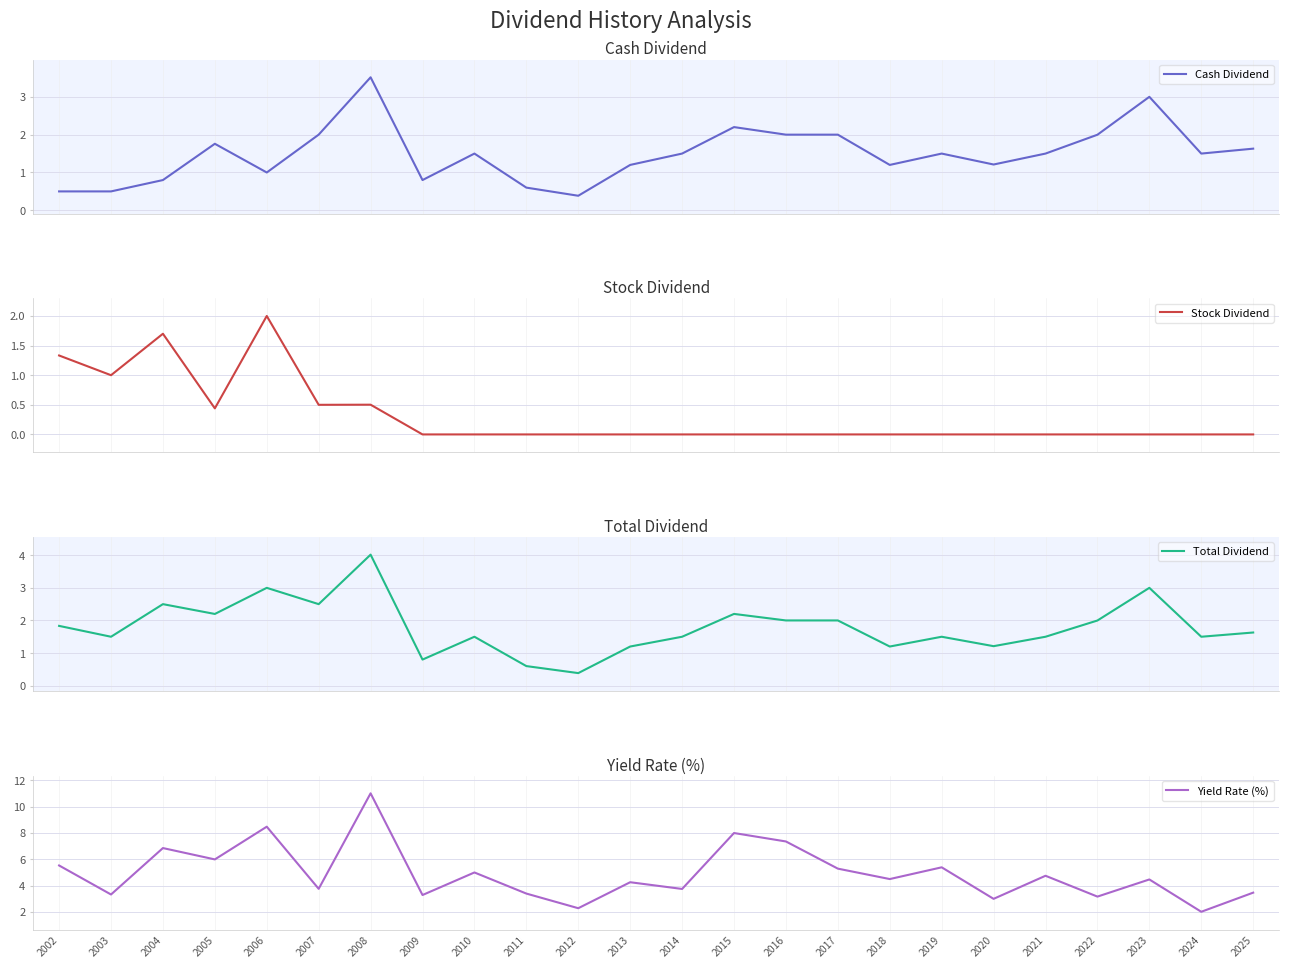

At which category does Cash Dividend reach its first local valley?

2006